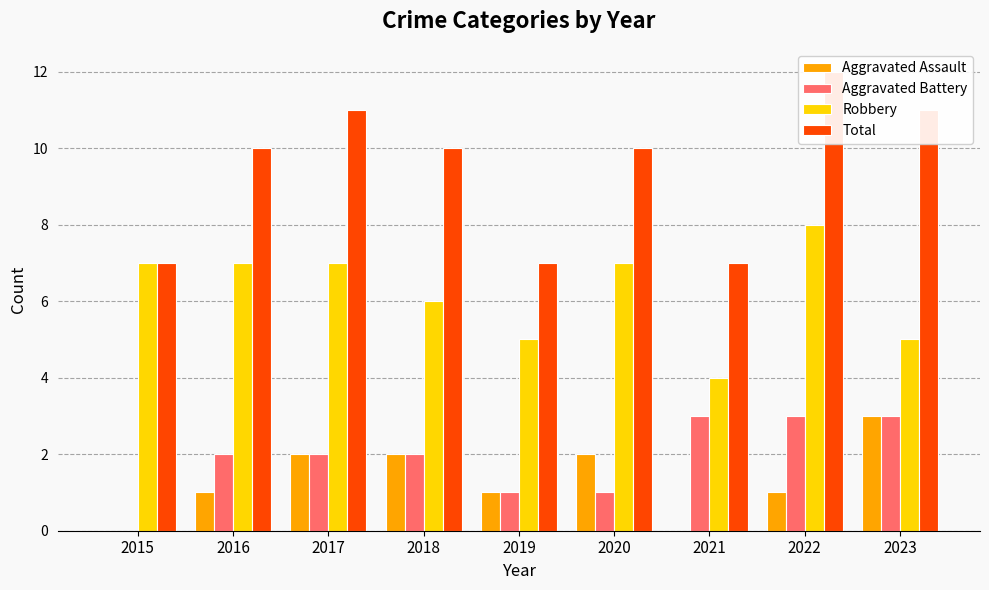

What is the approximate value of Total at 2021?

7